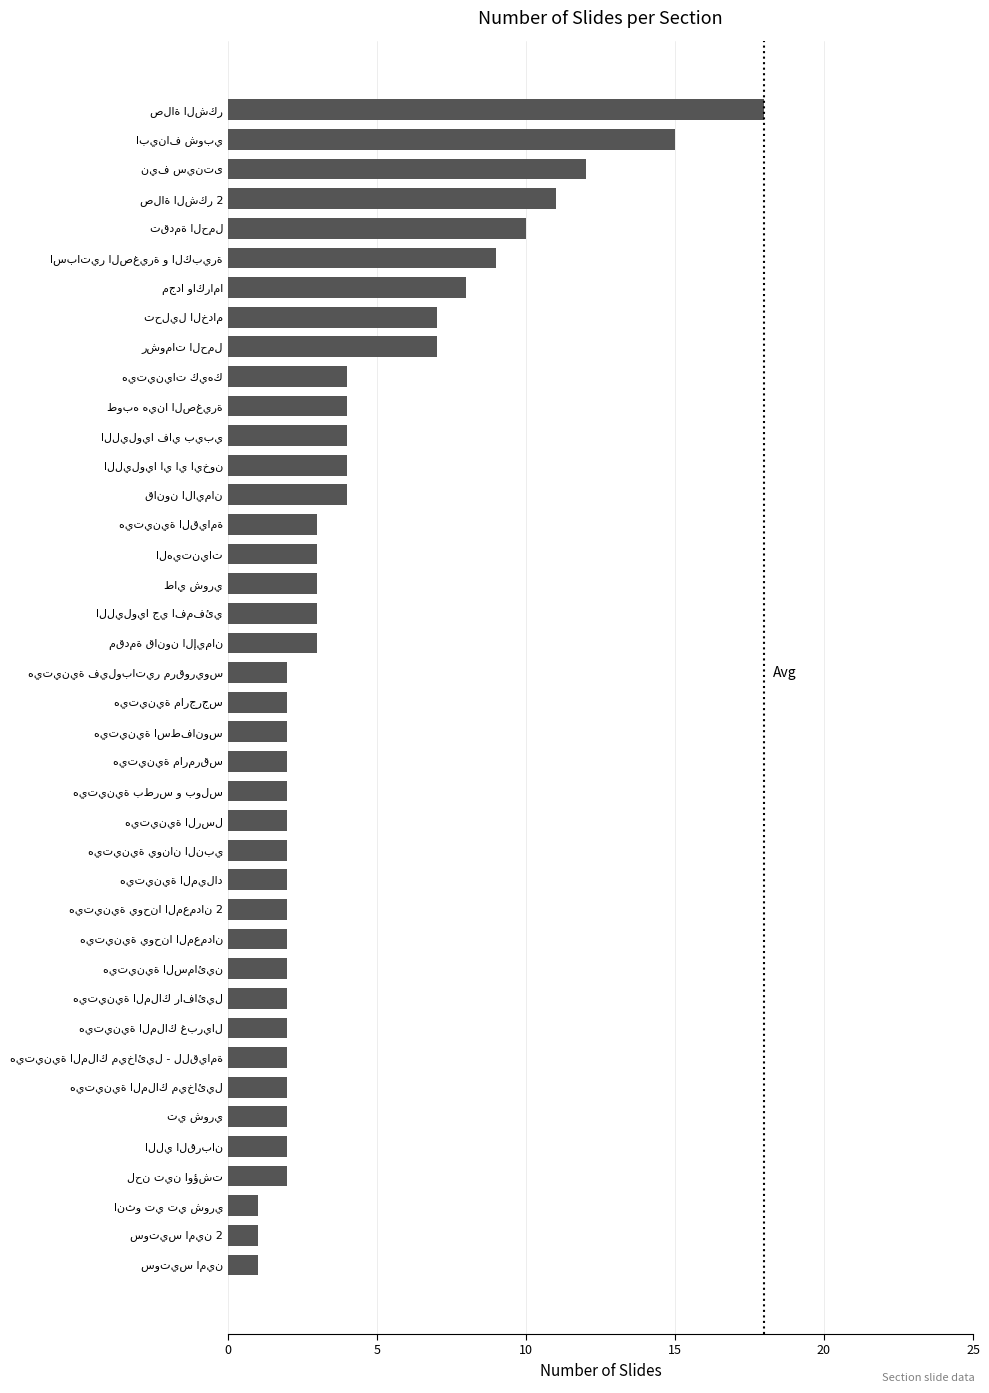

How many bars are there in total?

40